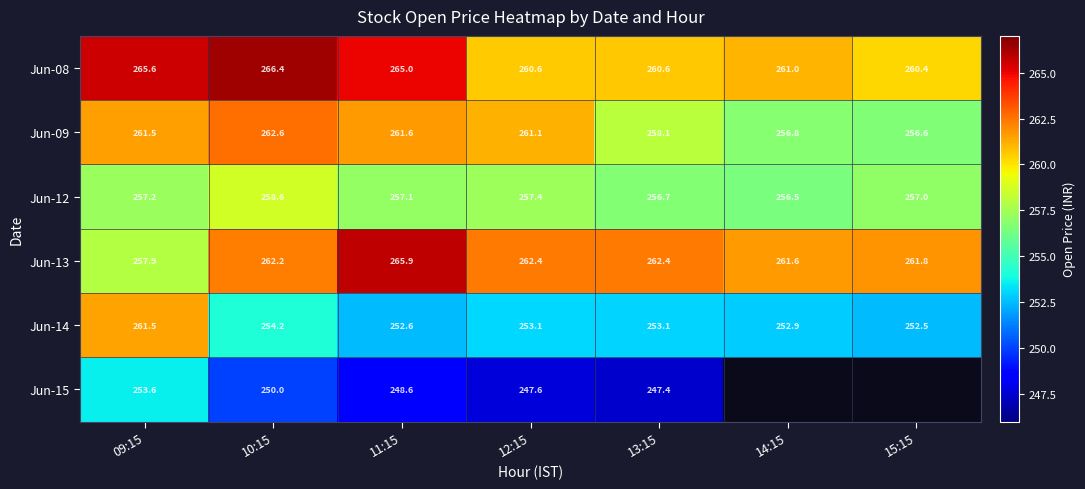

What is the total value across all series at 11:15?

1550.8